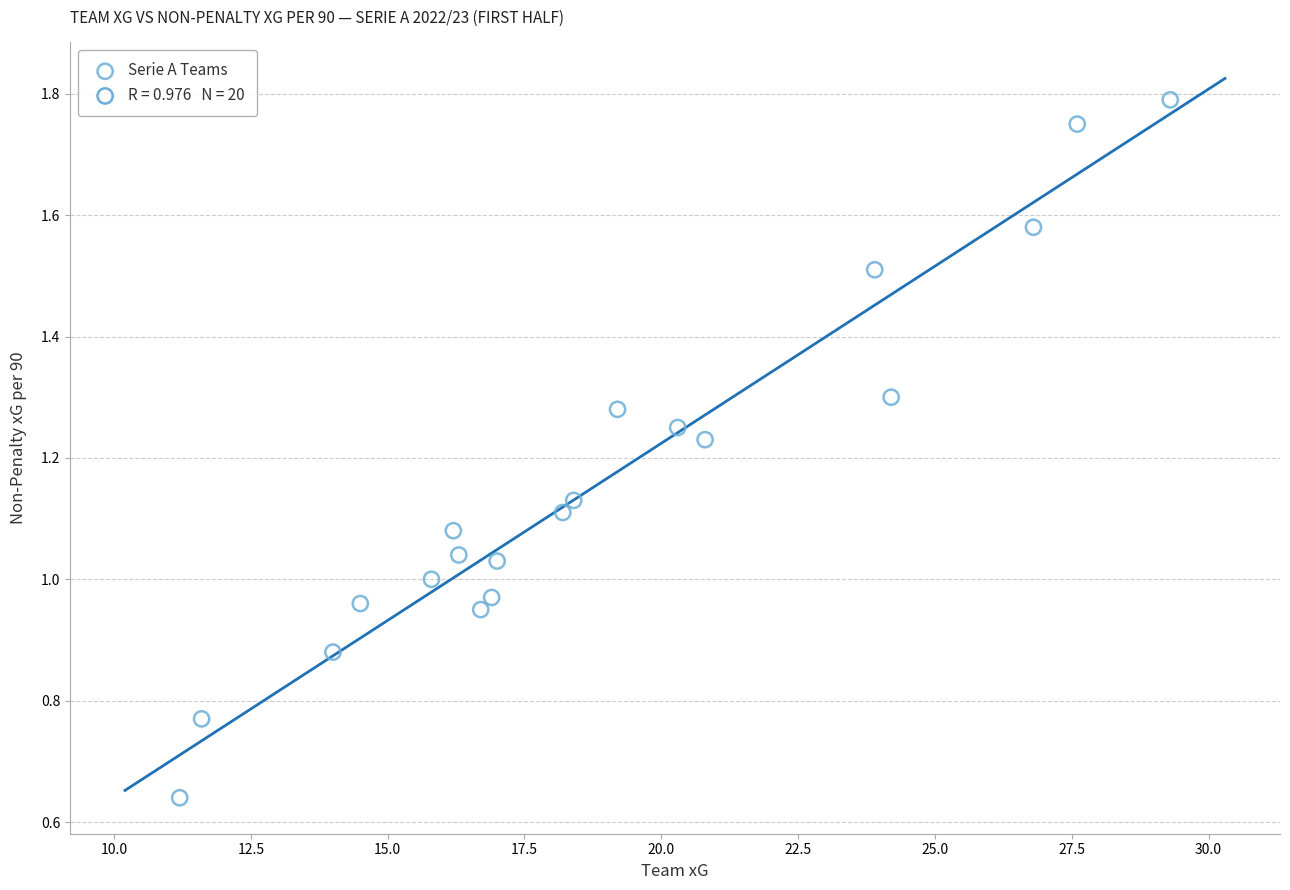

What is the range of X values (max minus min)?

18.1